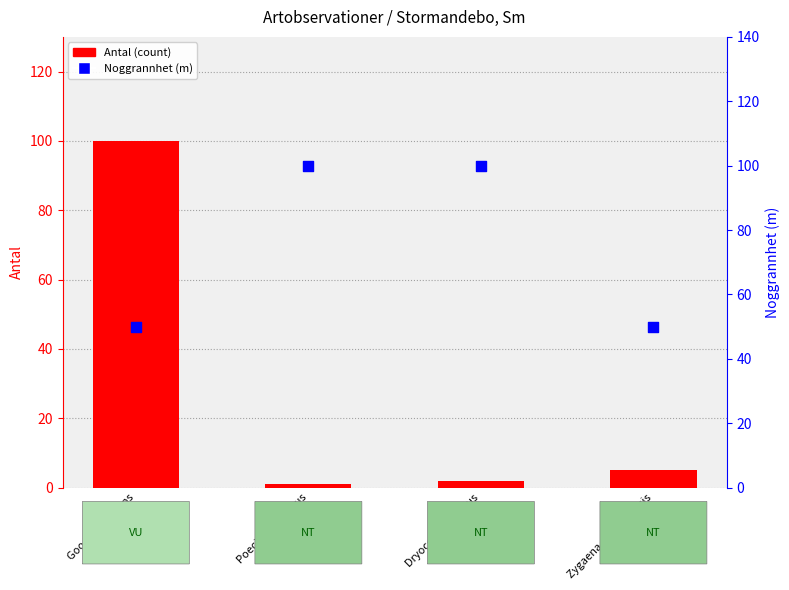

At which category is the sum across all series the highest?

Goodyera repens